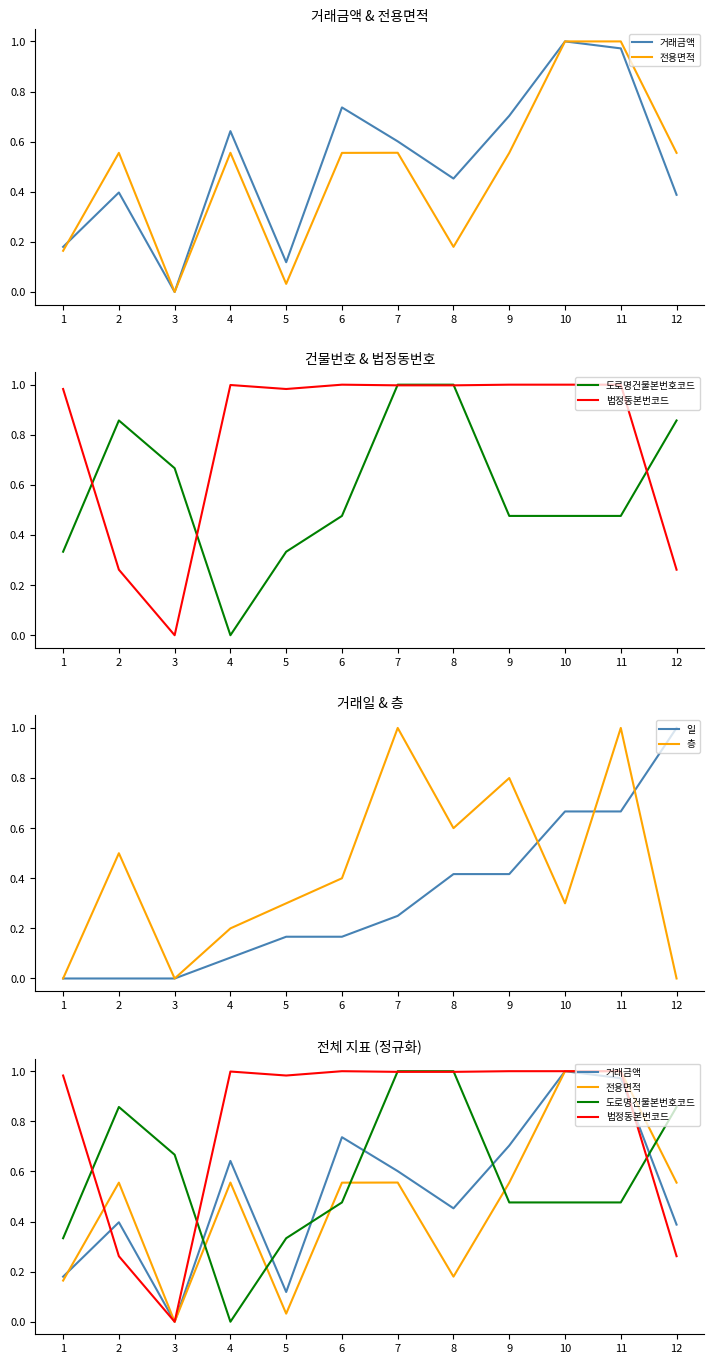

Between which two adjacent categories do 법정동본번코드 and 도로명건물본번호코드 first intersect?

1 and 2